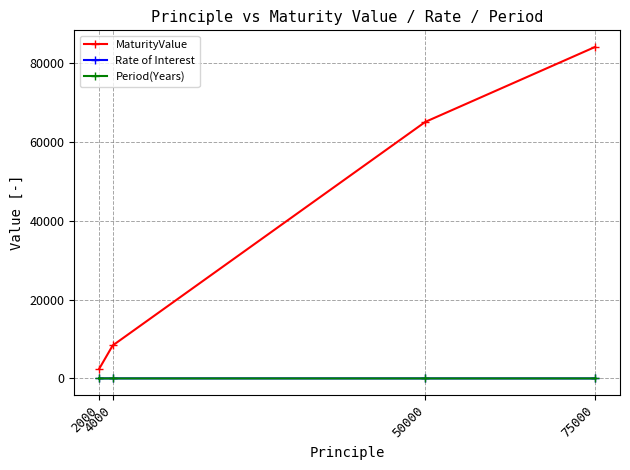

What is the minimum value for Period(Years)?

2